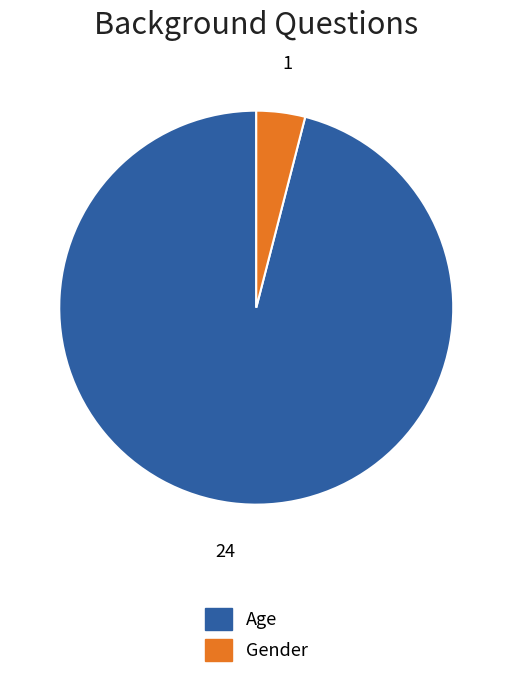

Is the sum of Gender and Age greater than half?

Yes